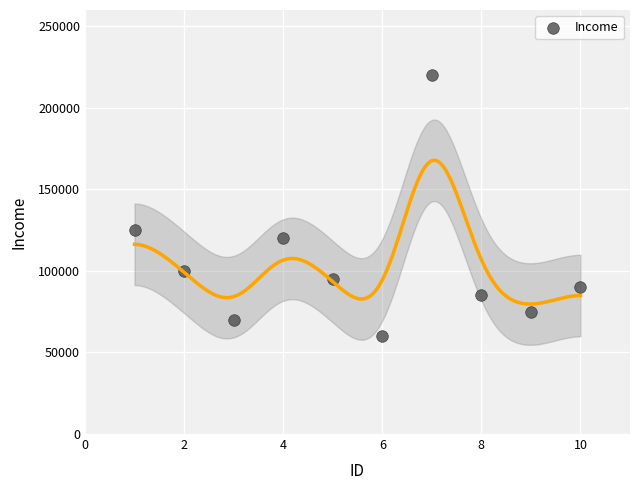

What is the average X value?

6